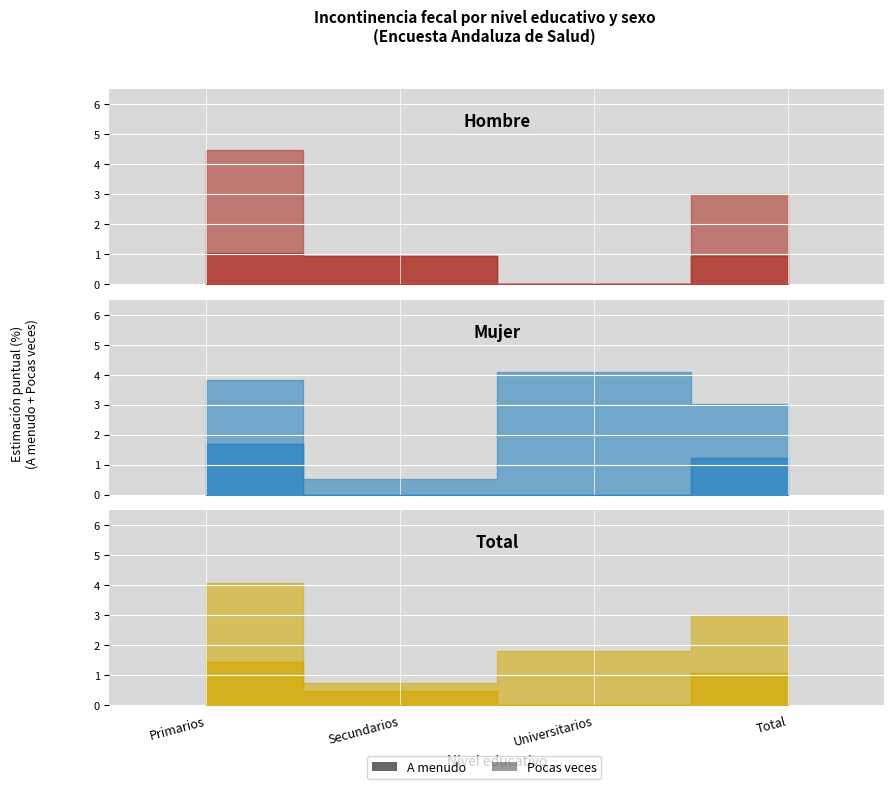

At which category does Hombre N (estimada) reach its first local valley?

Universitarios